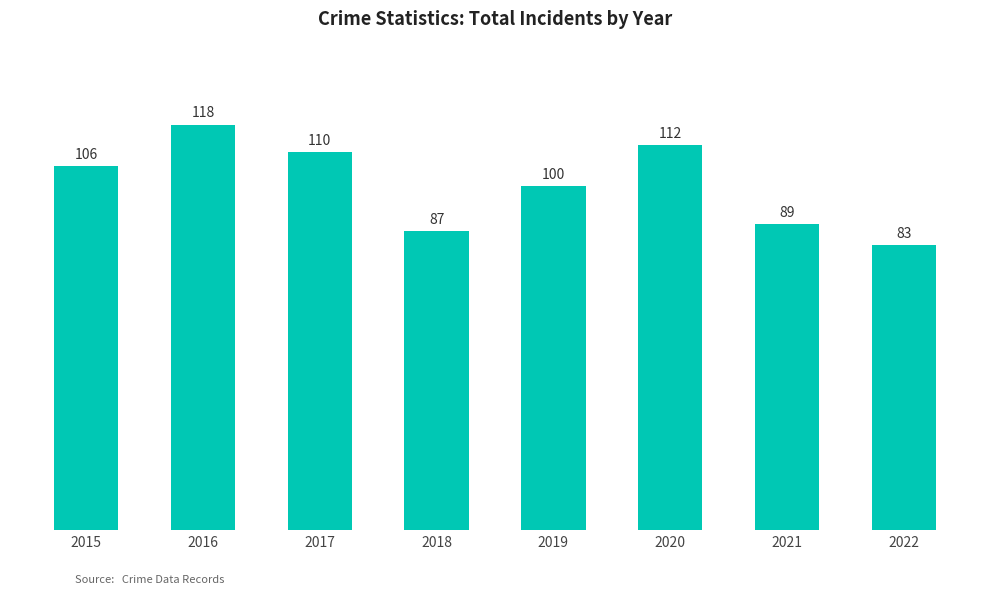

How many bars are there in total?

8